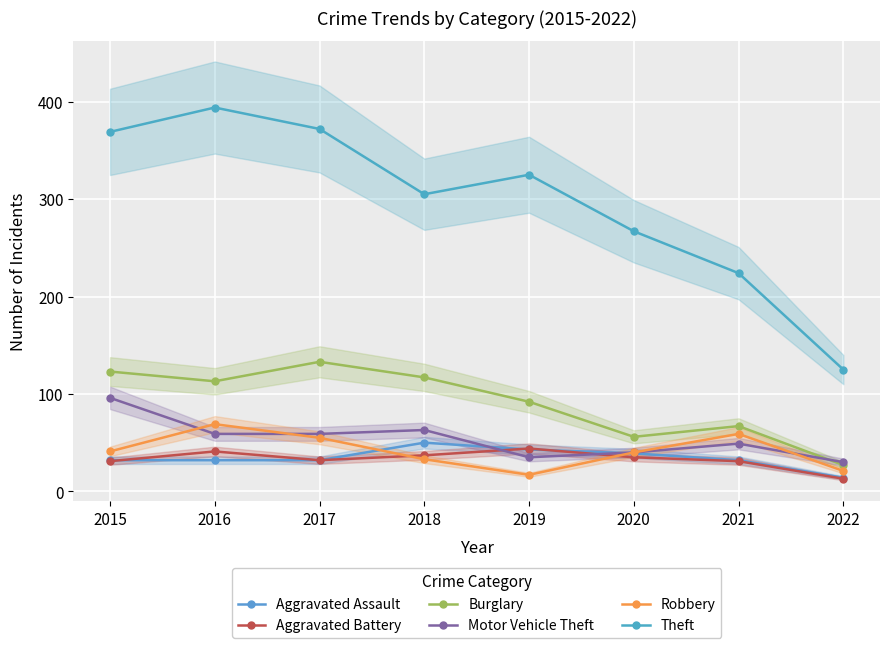

What is the highest value of the Aggravated Battery series?

44